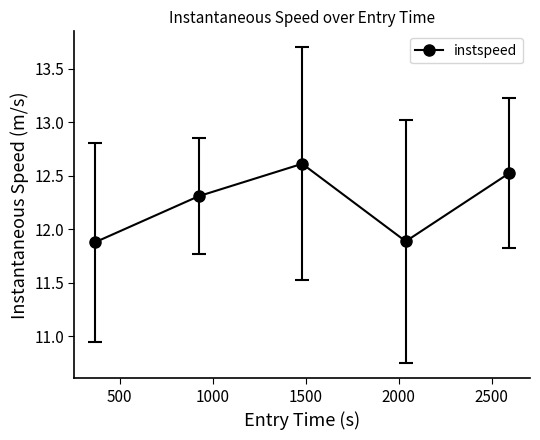

How many categories are shown in the chart?

5